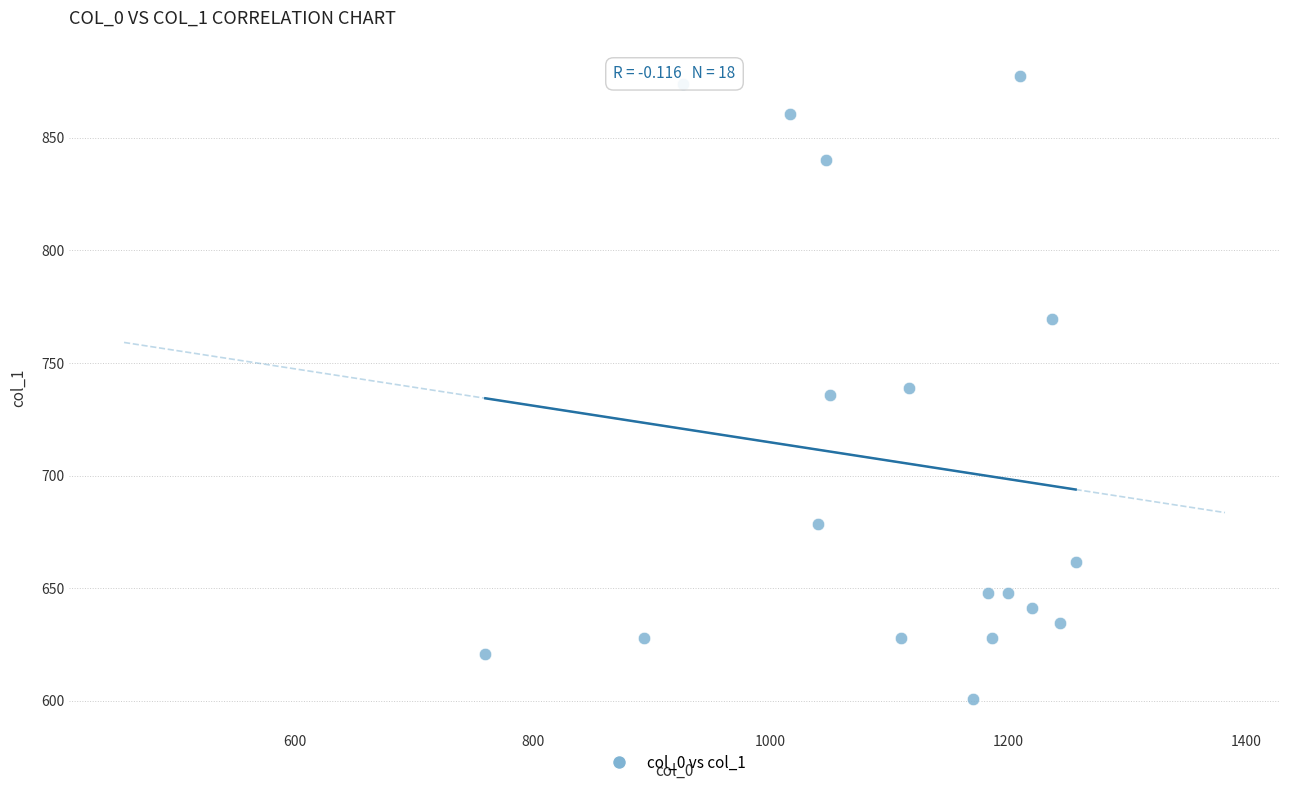

What is the range of X values (max minus min)?

496.7